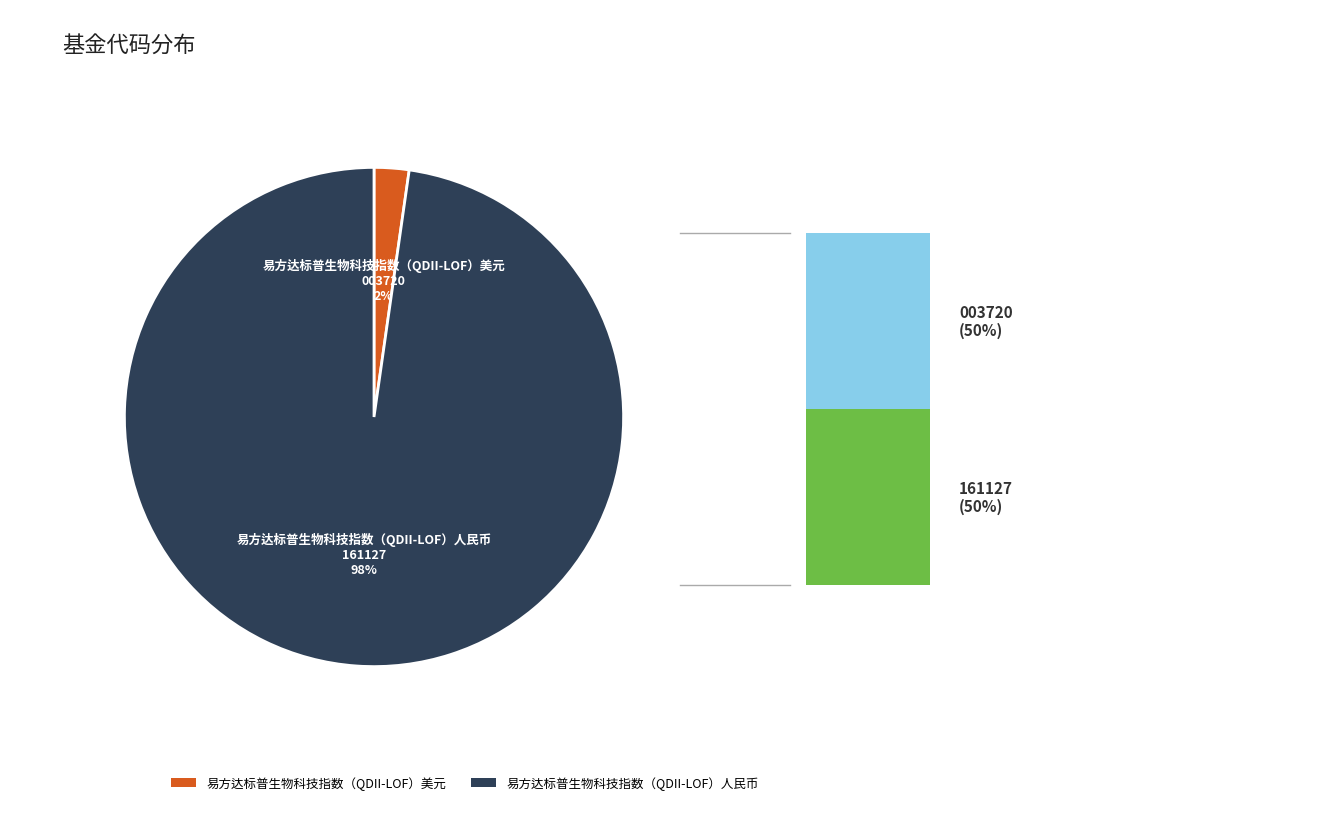

Combined, what portion of the pie is 易方达标普生物科技指数（QDII-LOF）人民币 and 易方达标普生物科技指数（QDII-LOF）美元?

100.0%